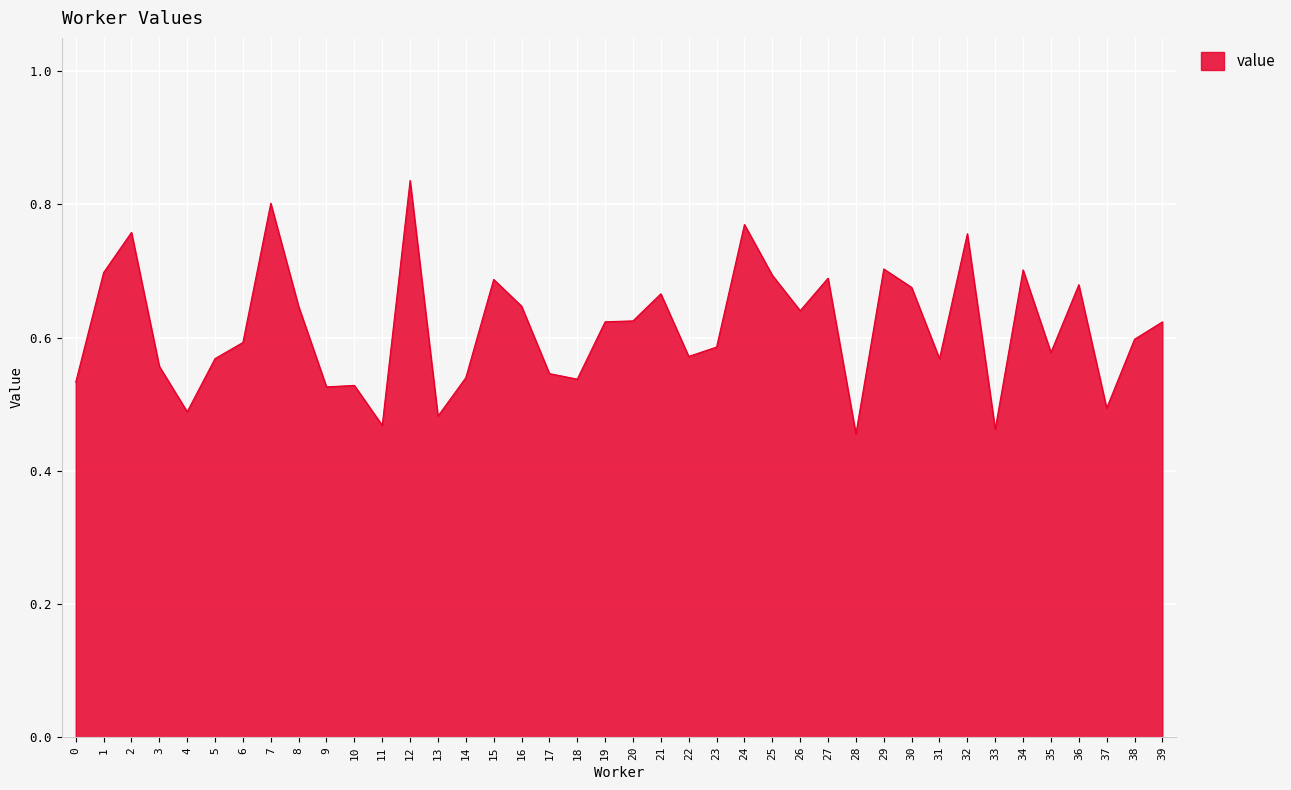

Which label corresponds to the largest value in the chart?

12